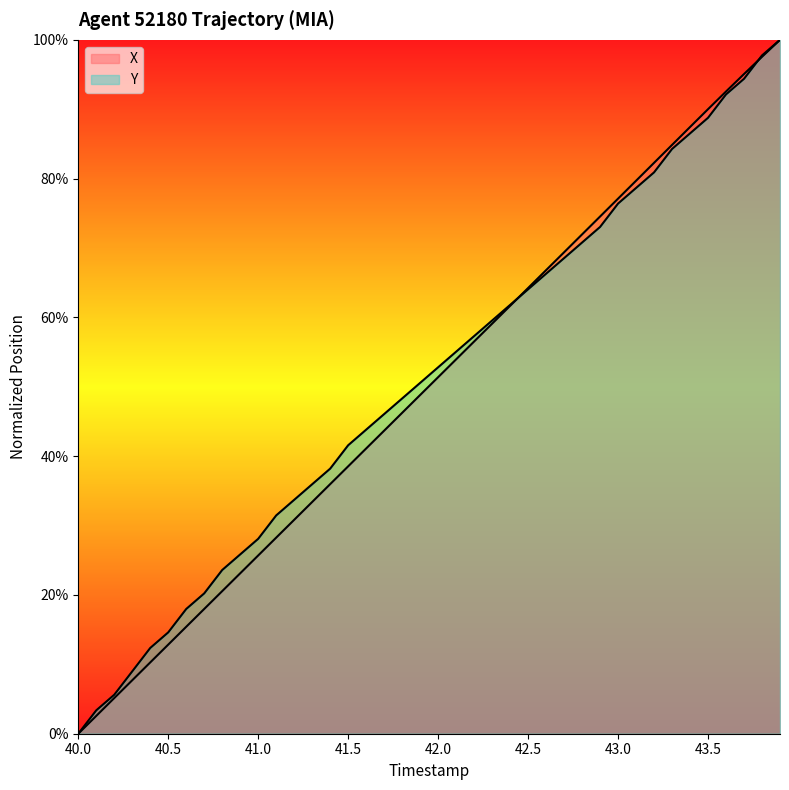

Which category has the lowest value in the X series?

40.0